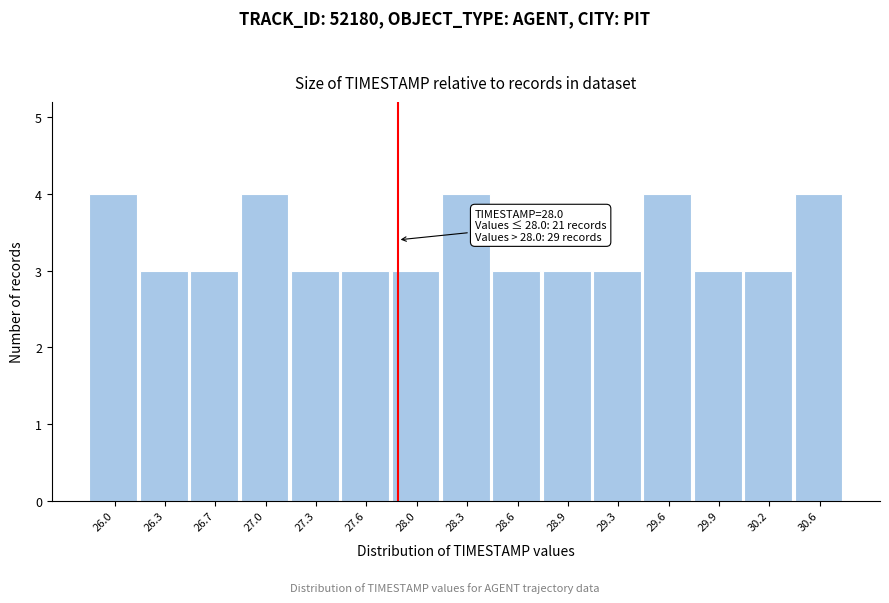

Reading left to right, transcribe all the data shown in this chart.

26.0=4	26.3=3	26.7=3	27.0=4	27.3=3	27.6=3	28.0=3	28.3=4	28.6=3	28.9=3	29.3=3	29.6=4	29.9=3	30.2=3	30.6=4